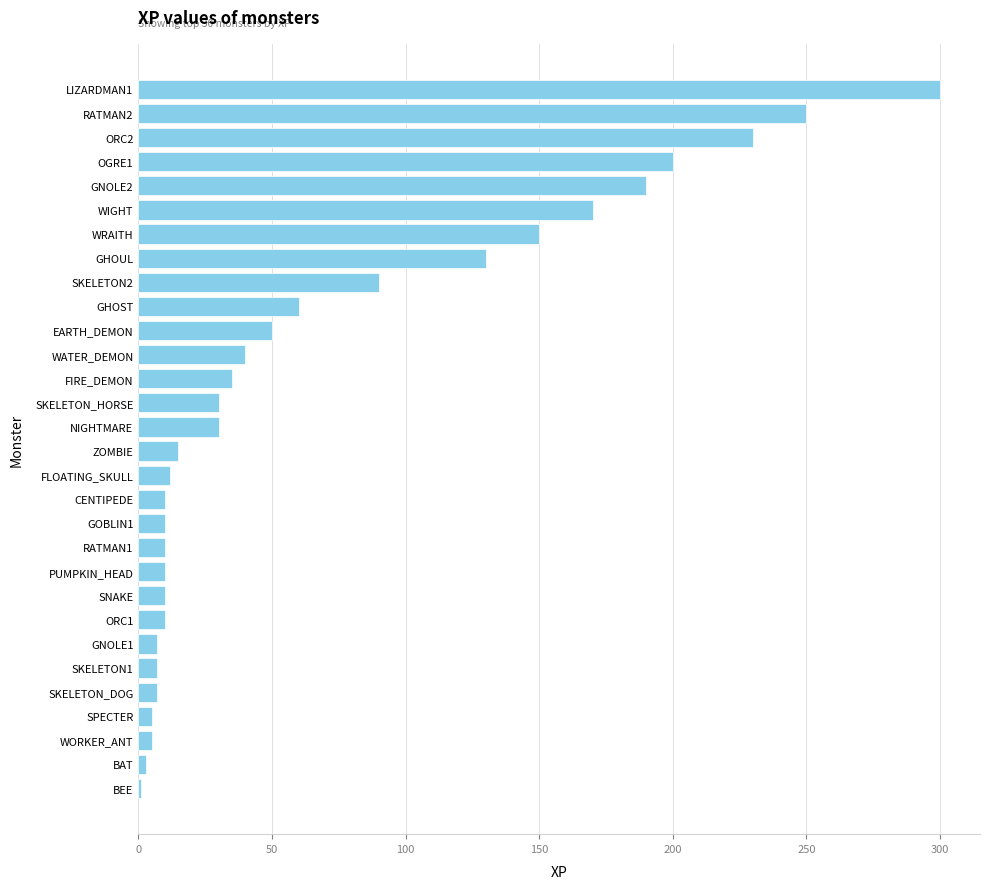

What is the maximum value shown in the chart?

300